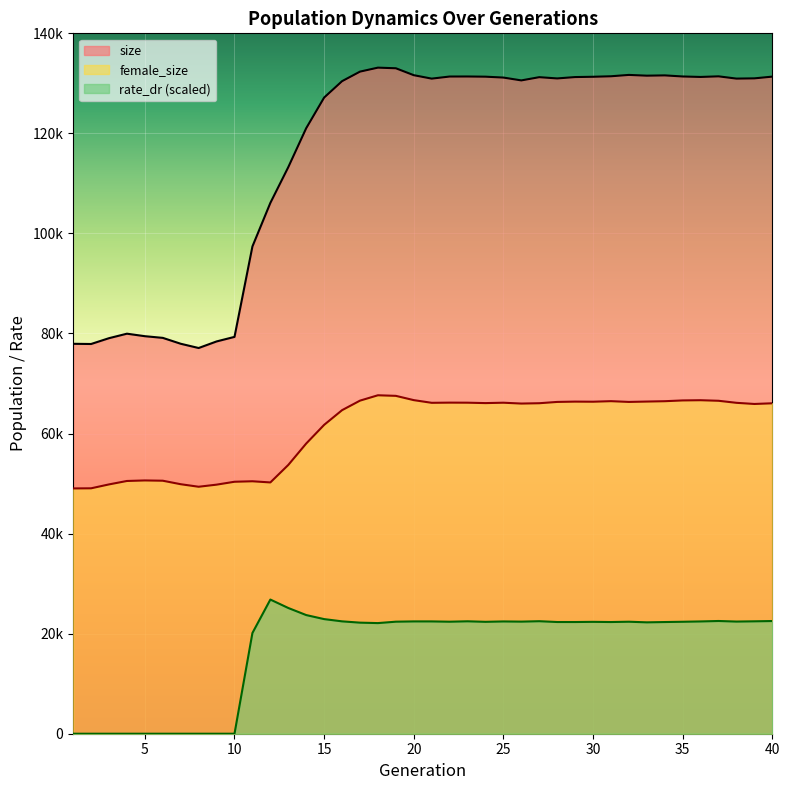

Which has a higher value, 13 or 2?

13